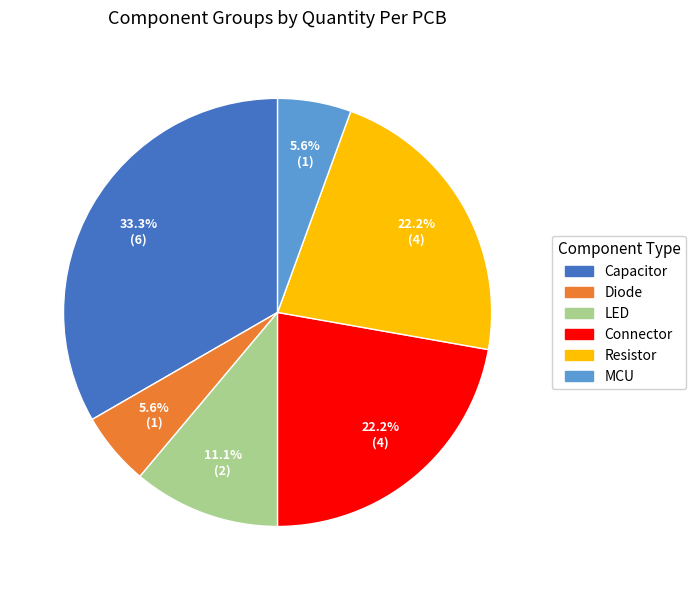

Do Diode and MCU together represent more than half of the pie?

No